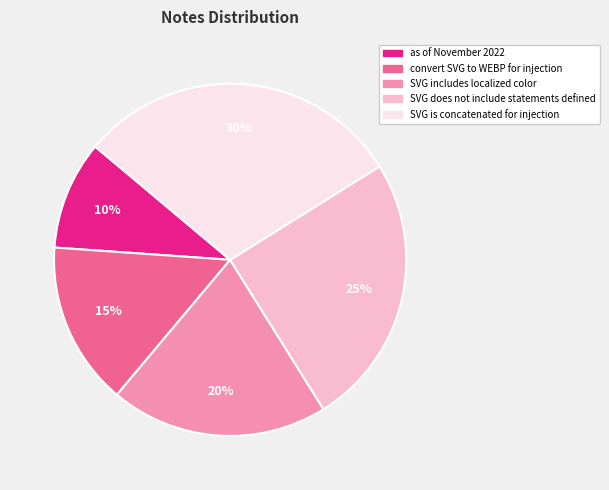

To the nearest percent, what percentage of the pie is SVG includes localized color?

20%